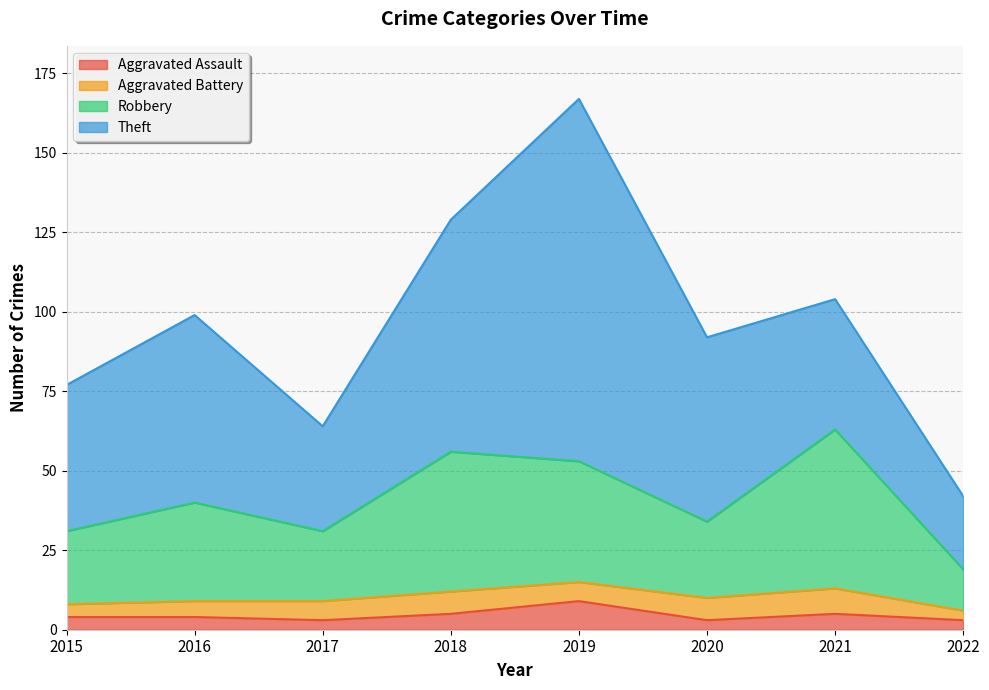

What is the total value across all series at 2015?

77